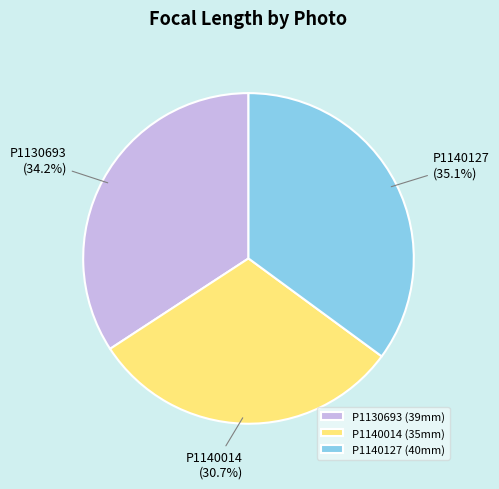

To the nearest percent, what portion does P1140127 represent?

35%